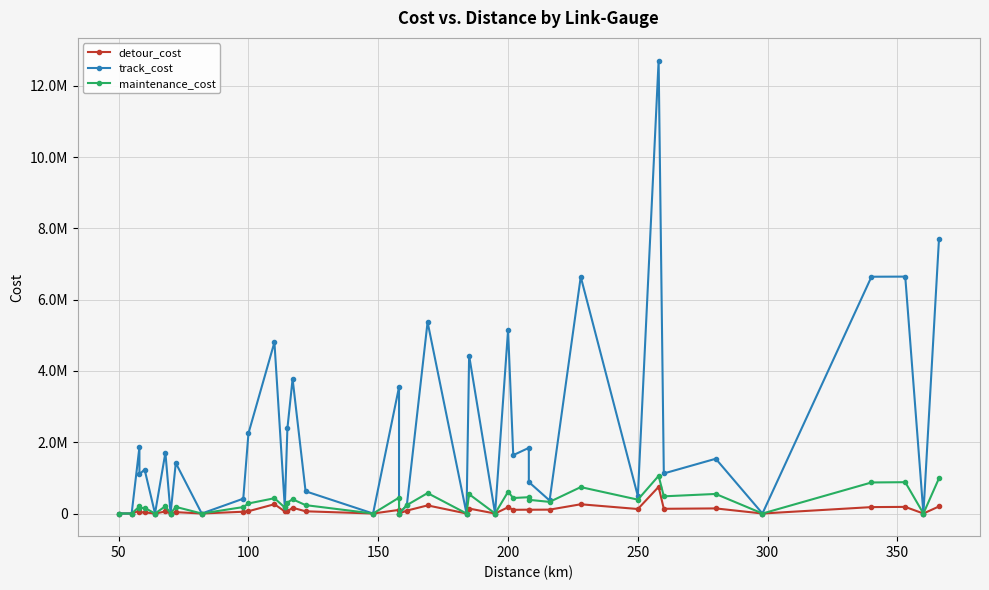

True or false: maintenance_cost has more than 2 interior local peaks.

True